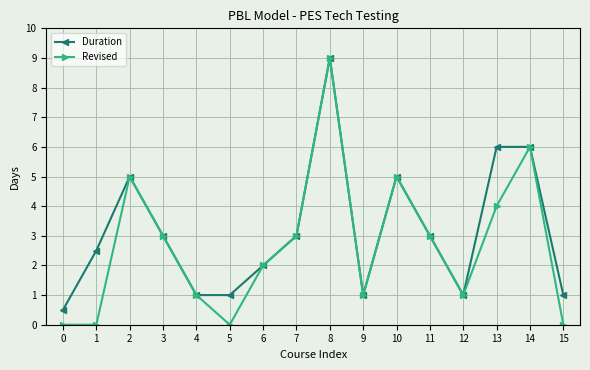

How many values in the Duration series are below 3?

8